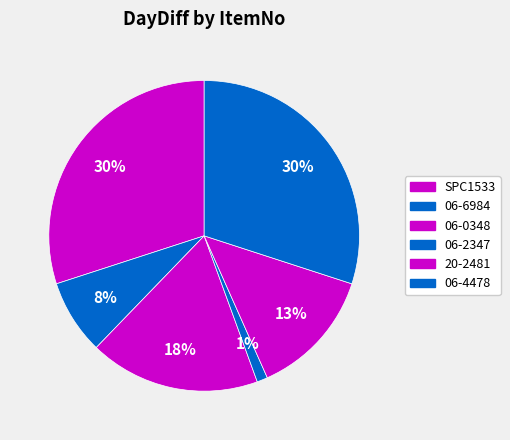

How many segments does this pie chart have?

6